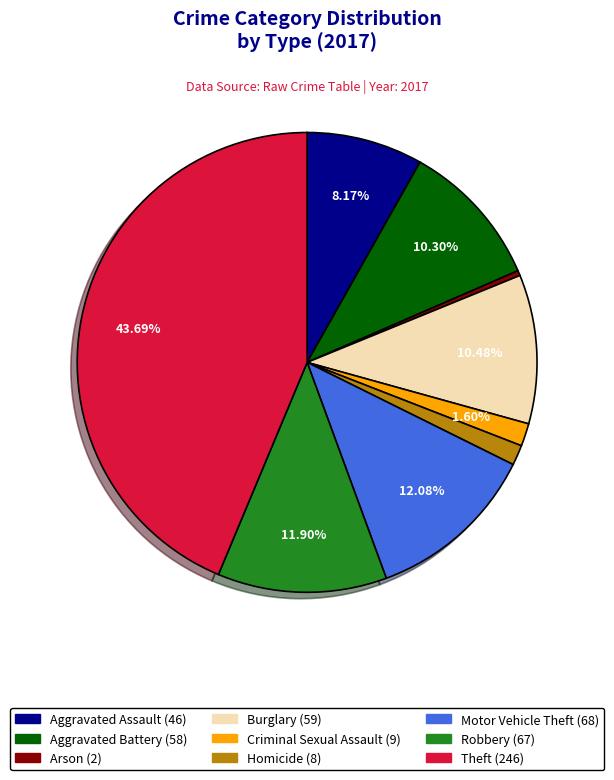

What is the ratio of the value at Criminal Sexual Assault to the value at Aggravated Battery?

0.2